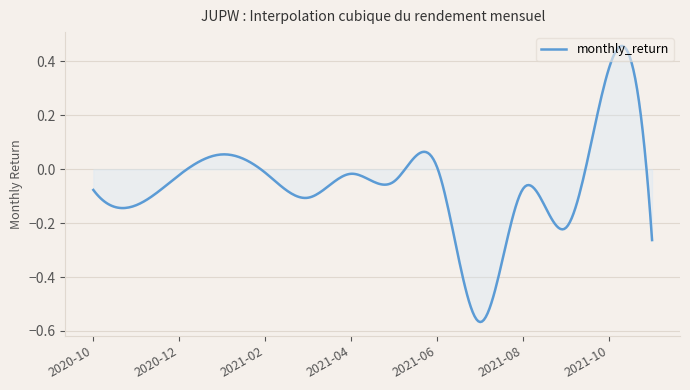

What is the difference between the maximum and minimum values?

1.0